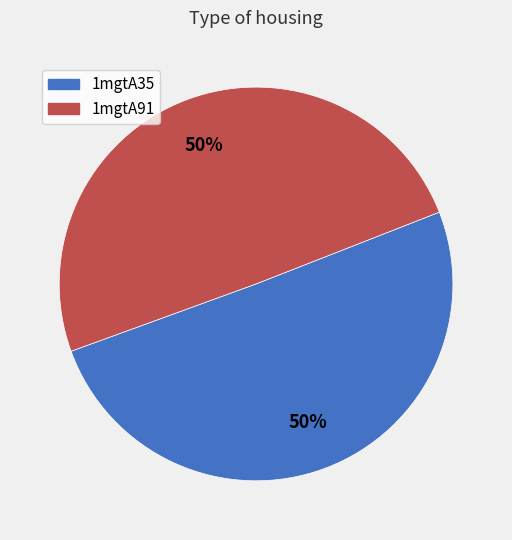

To the nearest percent, what percentage of the pie is 1mgtA91?

50%